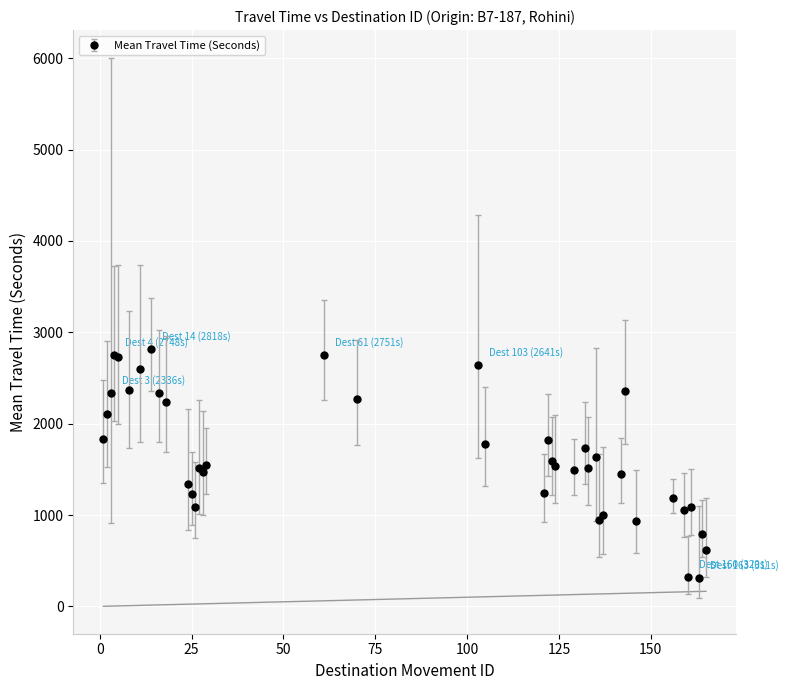

What is the value of the 21st point from the left?

1242